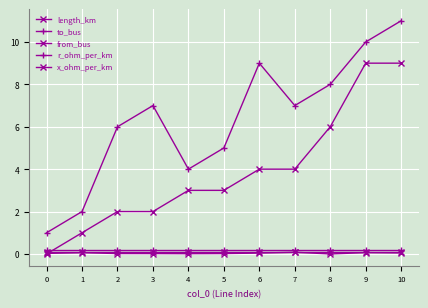

True or false: to_bus and x_ohm_per_km cross at least once.

False